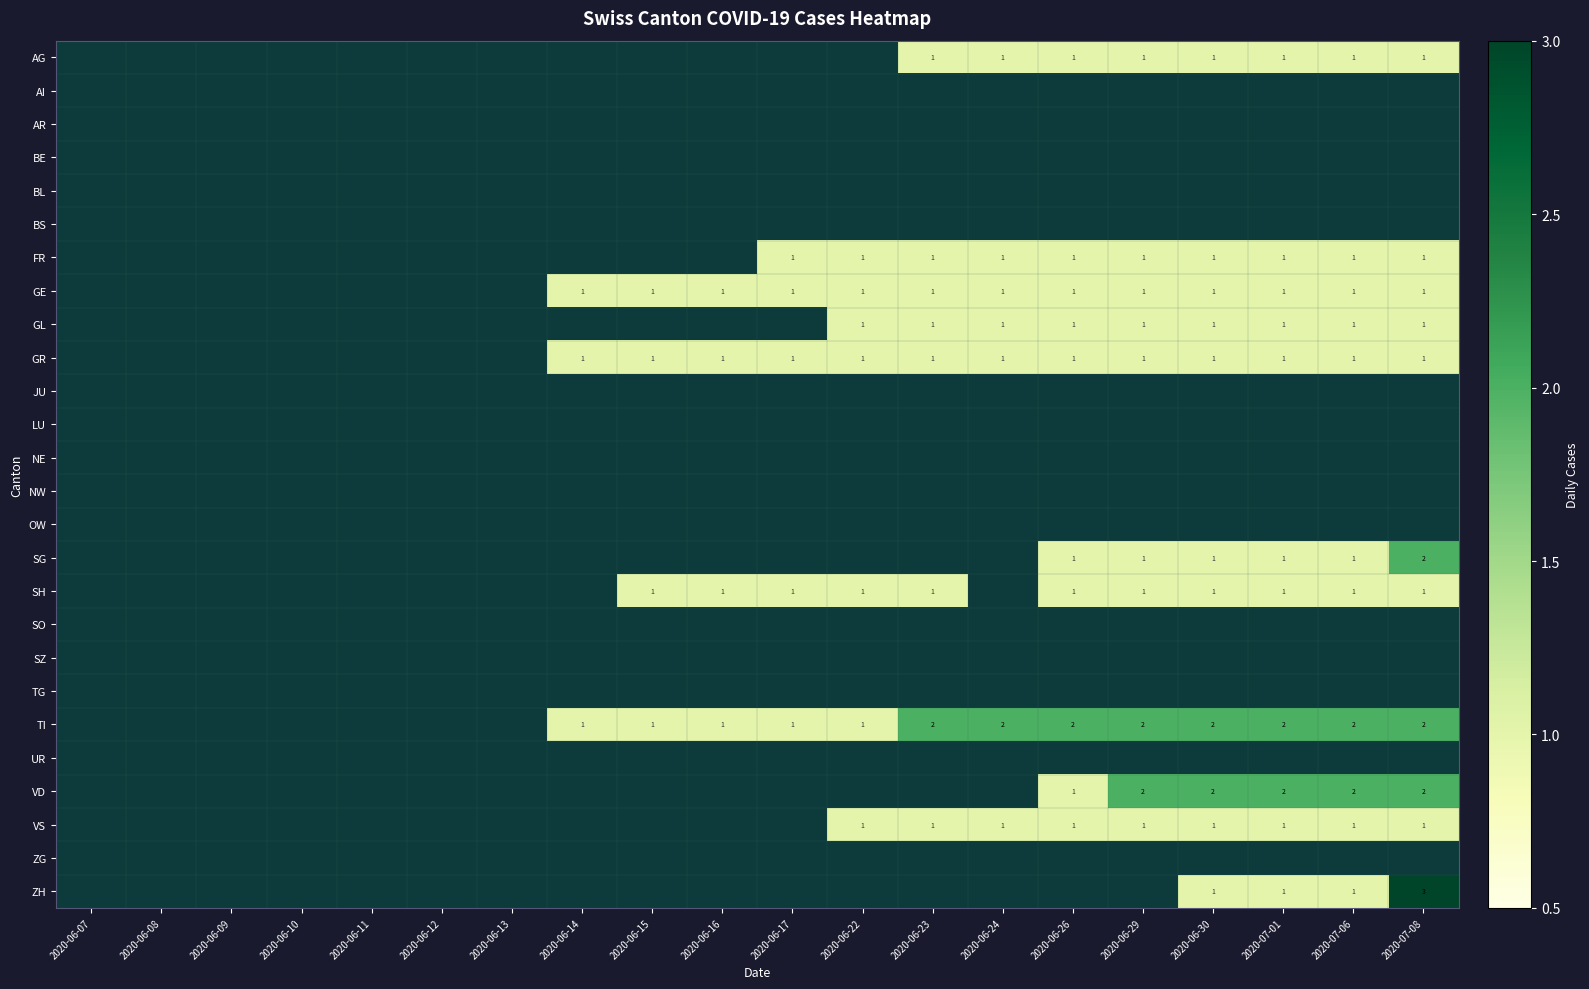

True or false: VD has a value of 2 at 2020-07-08.

True